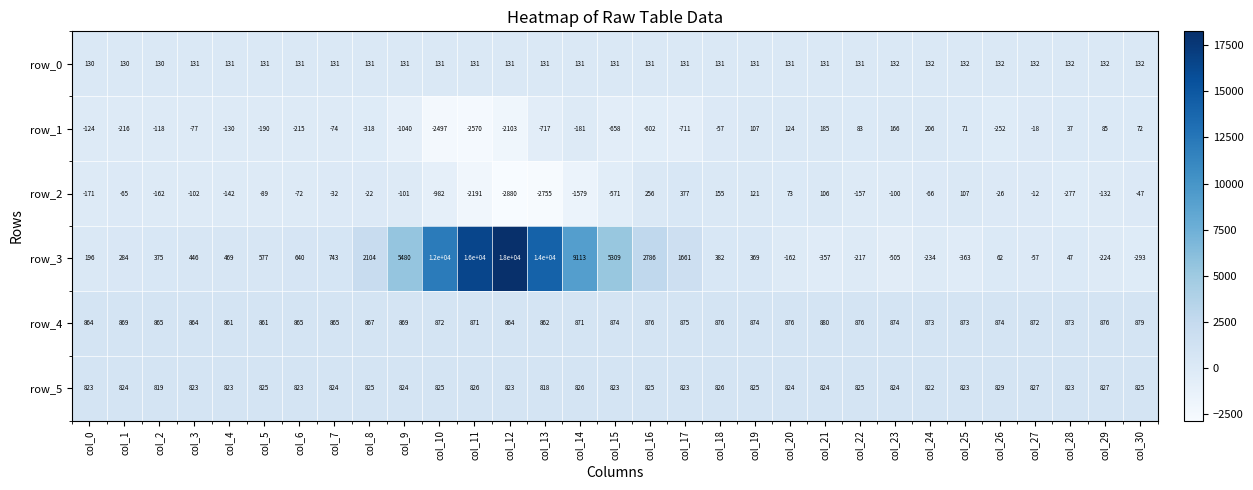

At which label does row_2 first exceed -89?

col_1